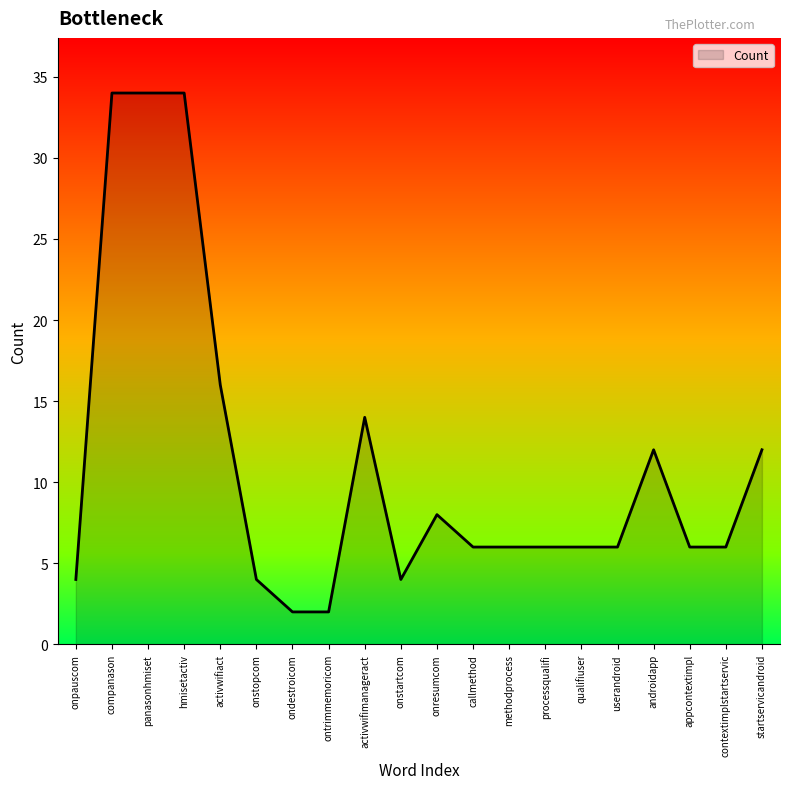

Where does the data first go above 6?

companason